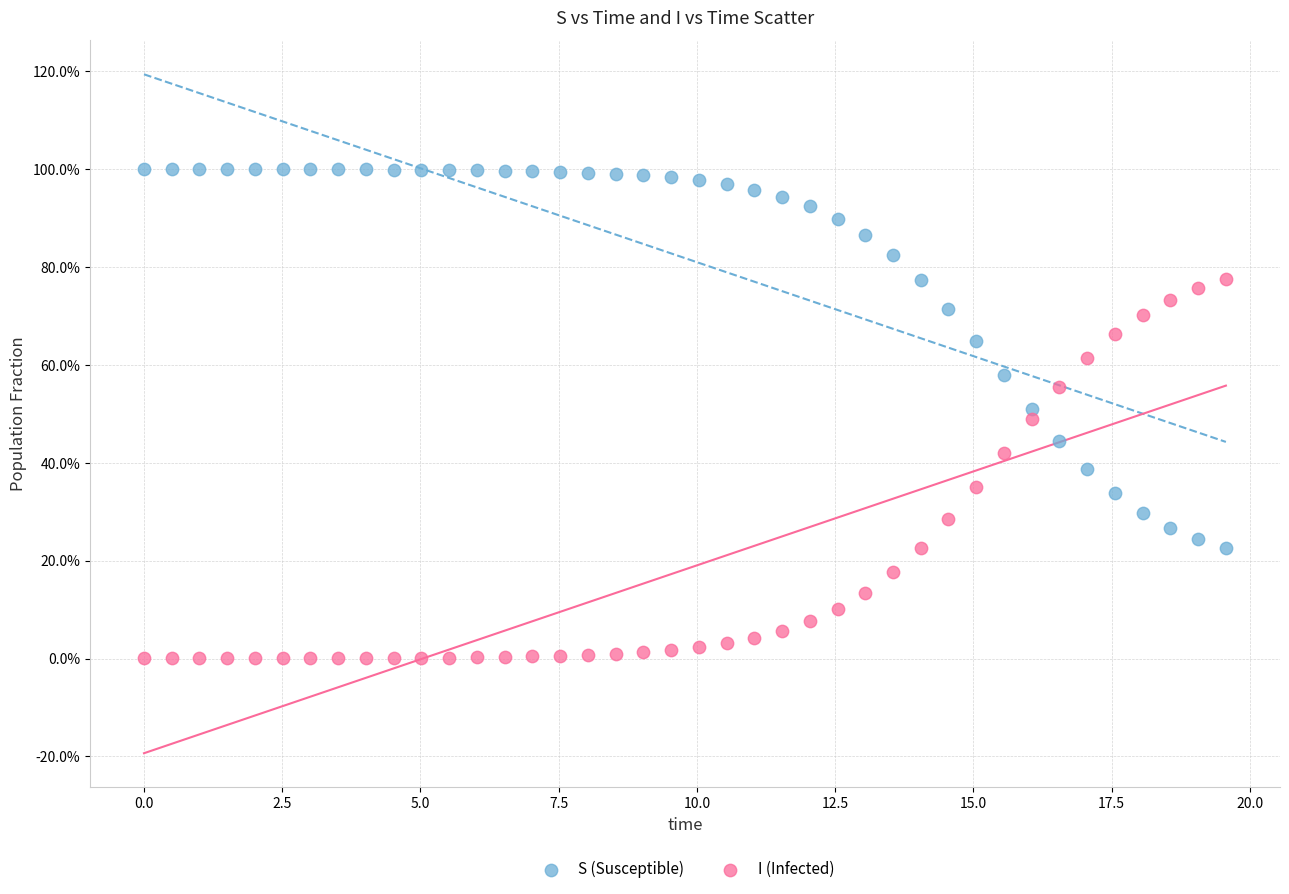

What are all the series names shown in the legend?

S (Susceptible), I (Infected)